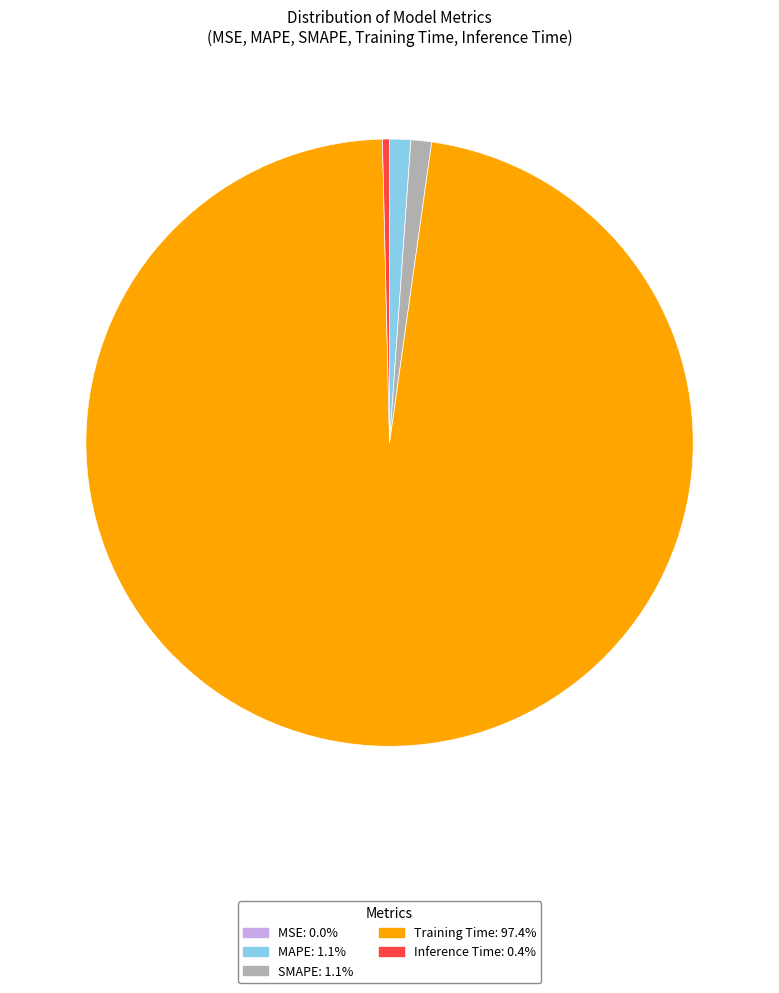

Which category has the biggest portion of the pie?

Training Time